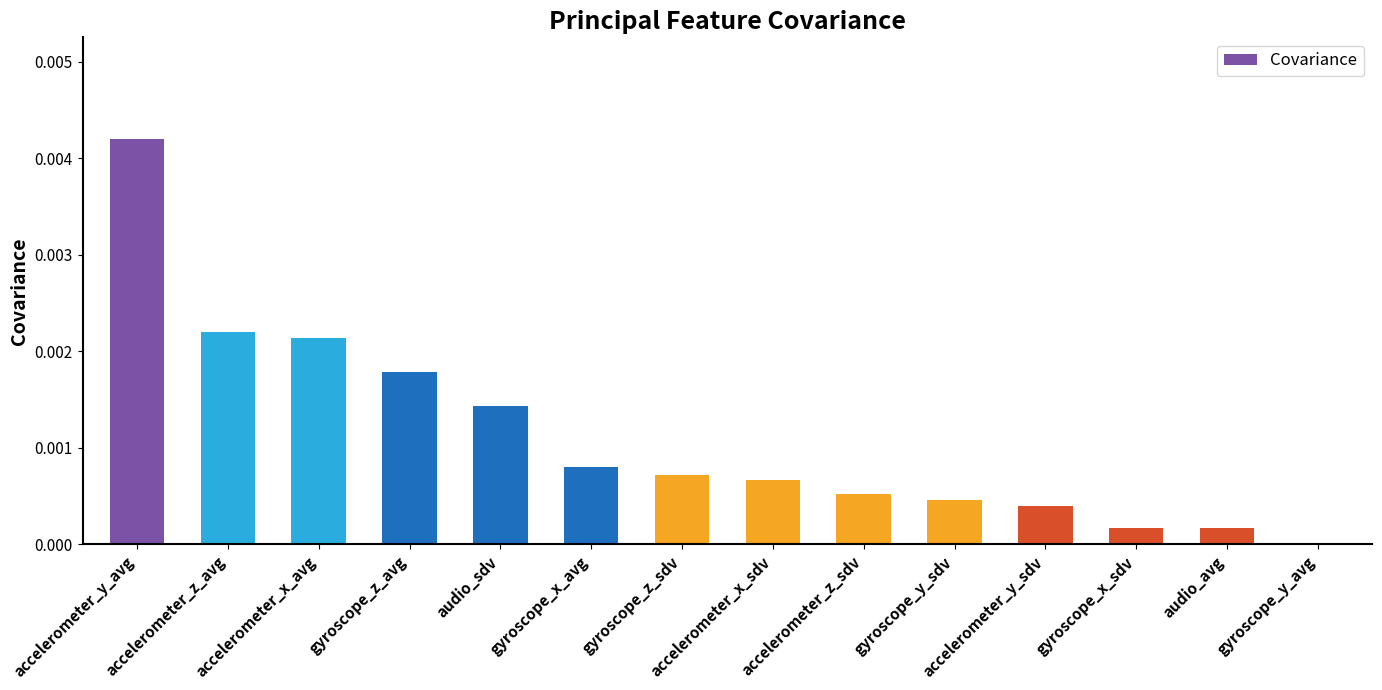

The value at gyroscope_z_avg is 0.0. True or false?

True